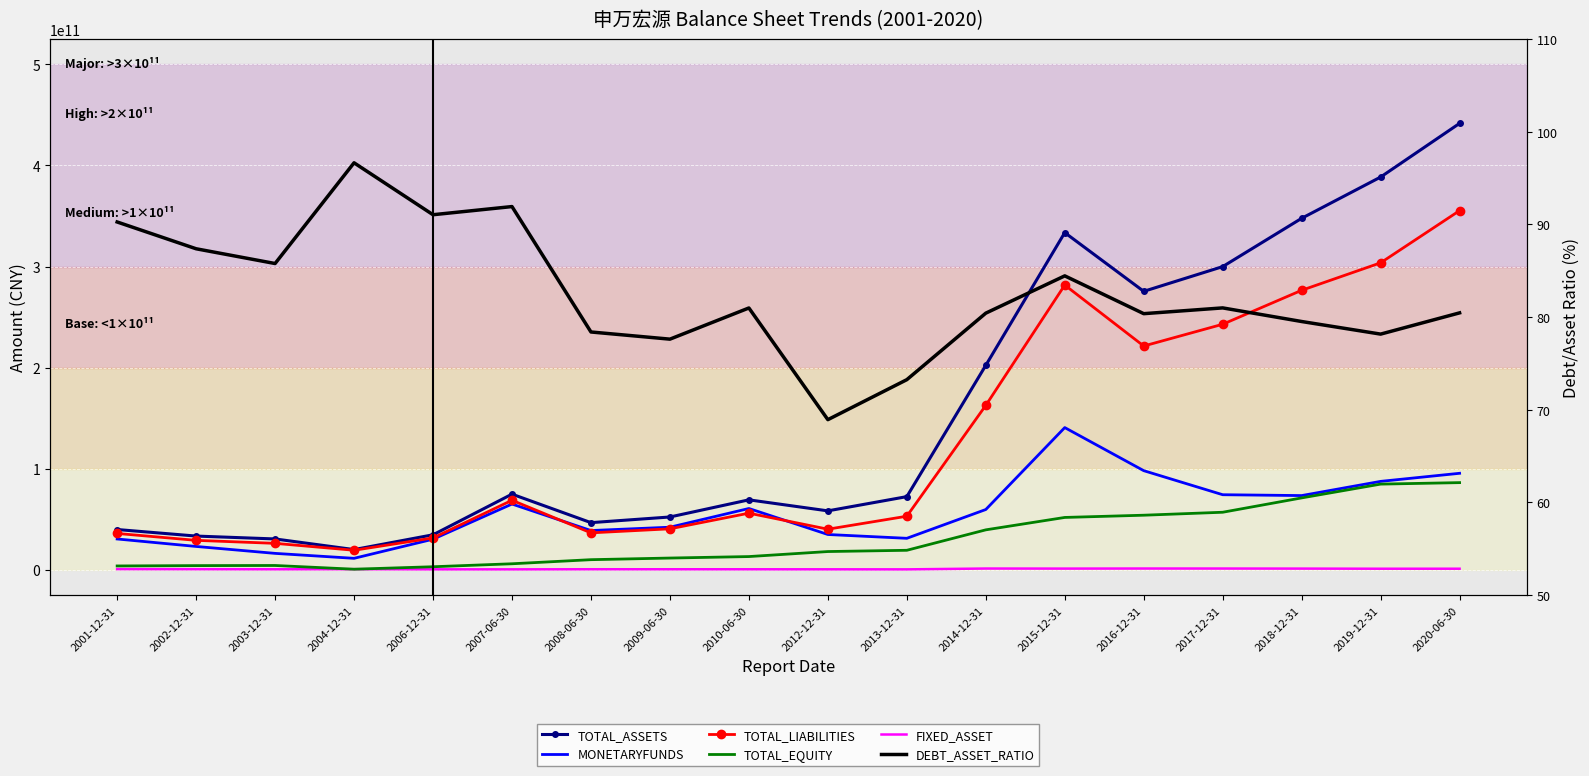

How many distinct data groups are displayed?

6